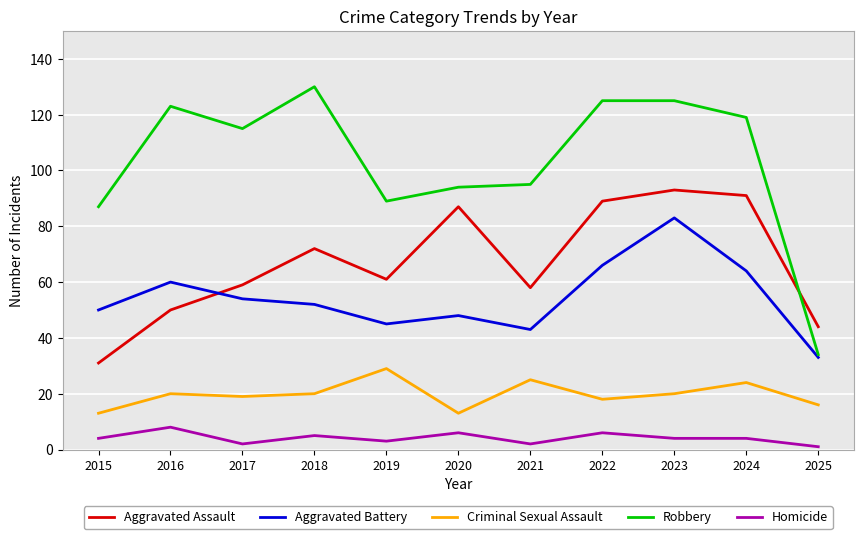

The value of Aggravated Assault at 2025 is 29. True or false?

False